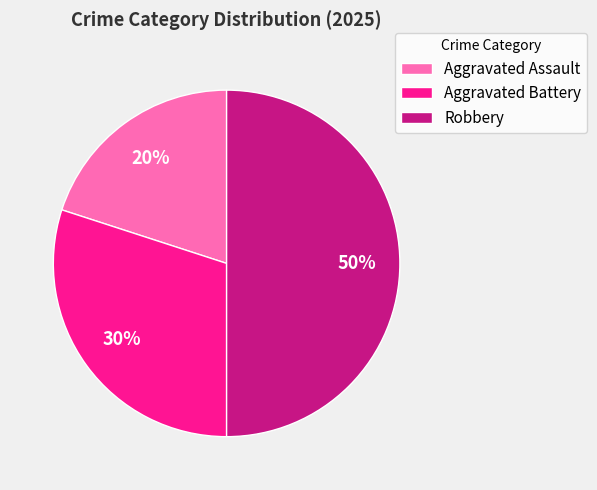

True or false: Aggravated Battery accounts for 30% of the total.

True